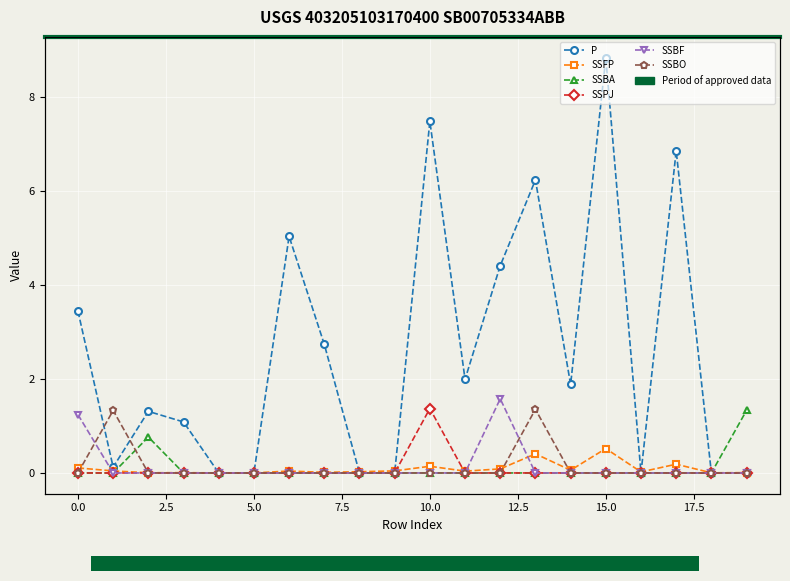

True or false: SSBA and SSBF intersect in this chart.

False